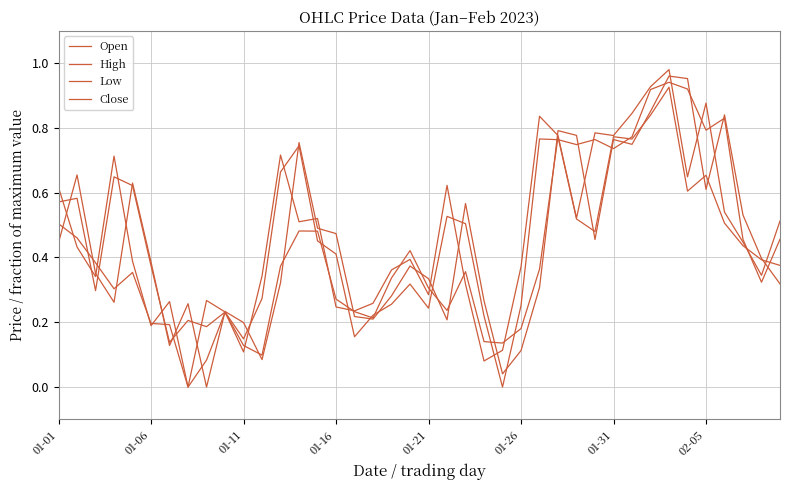

How many lines are shown in the chart?

4